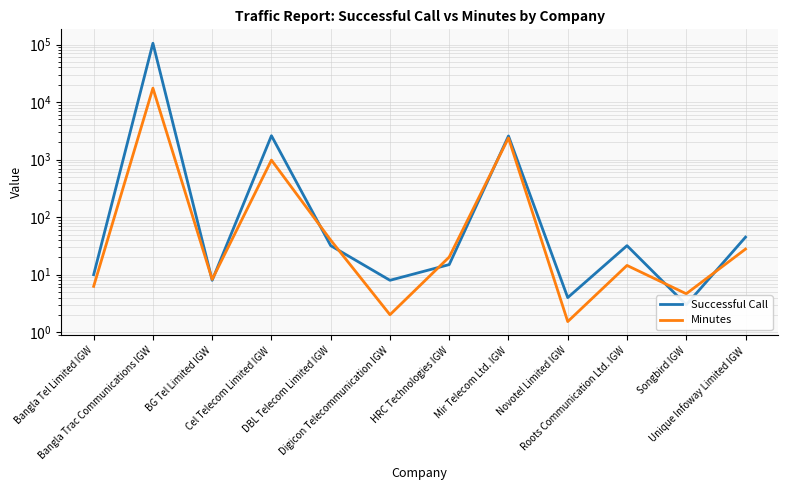

What position from the left is Digicon Telecommunication IGW?

6